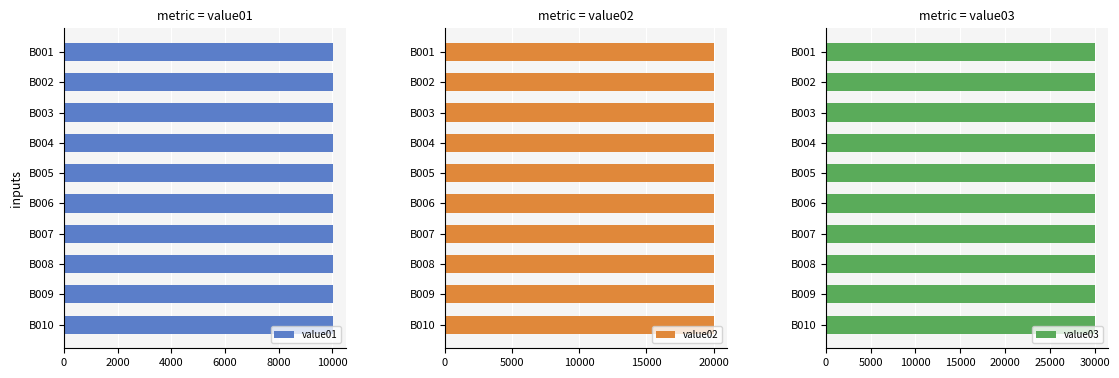

What is the sum of all value02 values?

200055